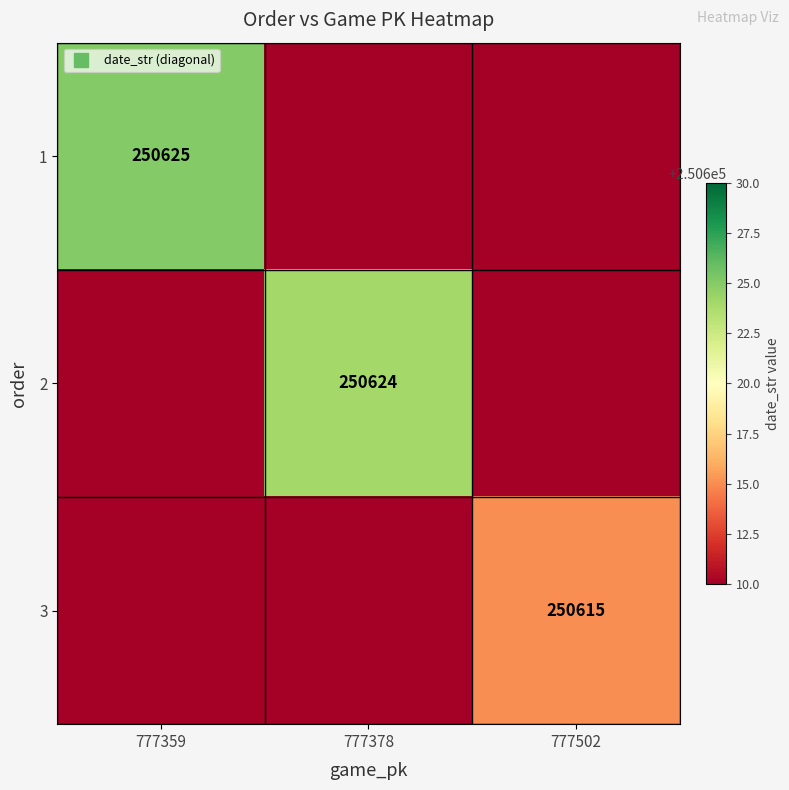

The value of 2 at 777502 is 0. True or false?

True